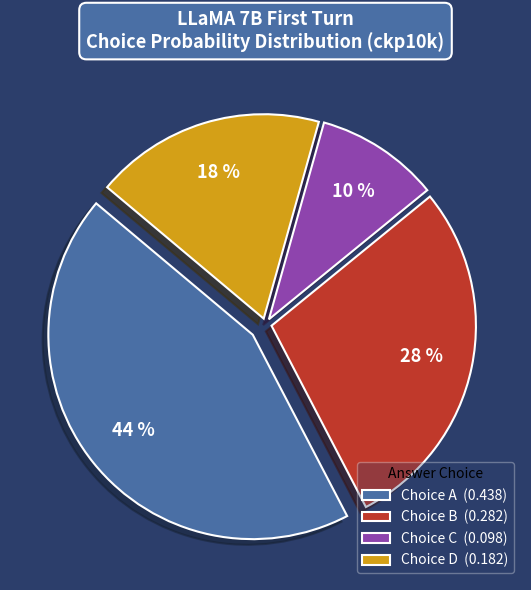

To the nearest percent, what is the difference between the Choice D (0.182) and Choice B (0.282) slice percentages?

10%